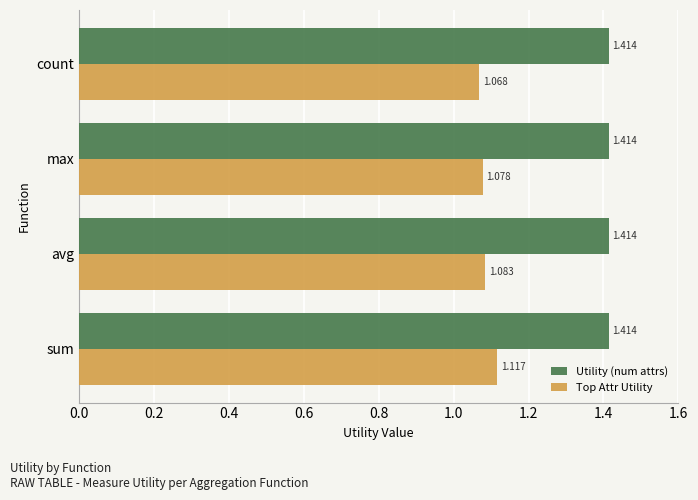

At which category is the sum across all series the highest?

sum